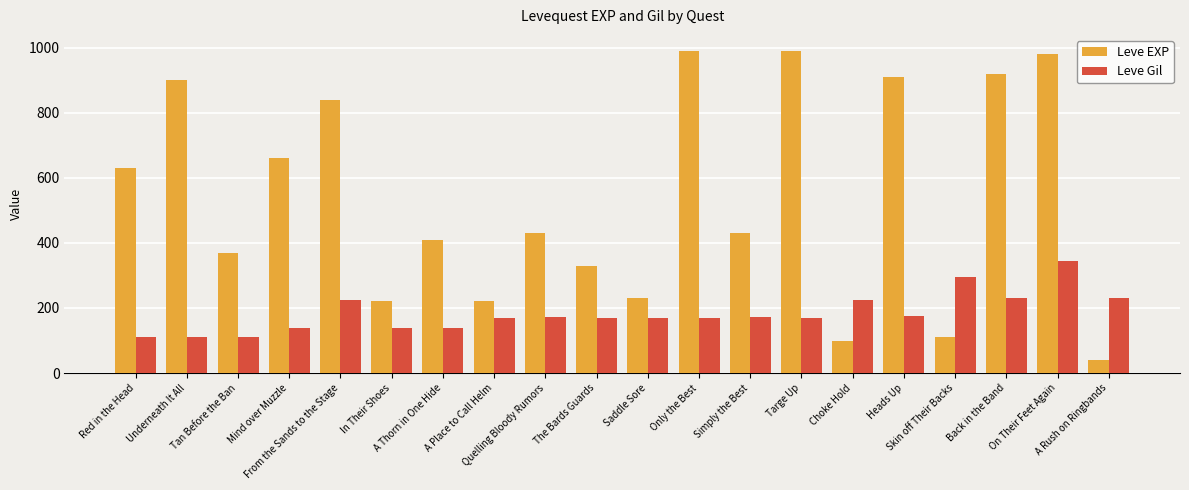

What is the smallest value displayed?

40